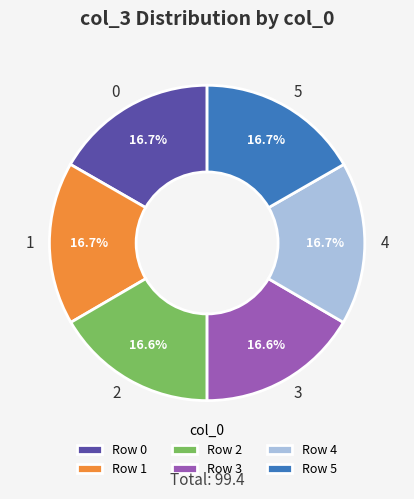

What percentage is the 3 slice, to the nearest percent?

17%